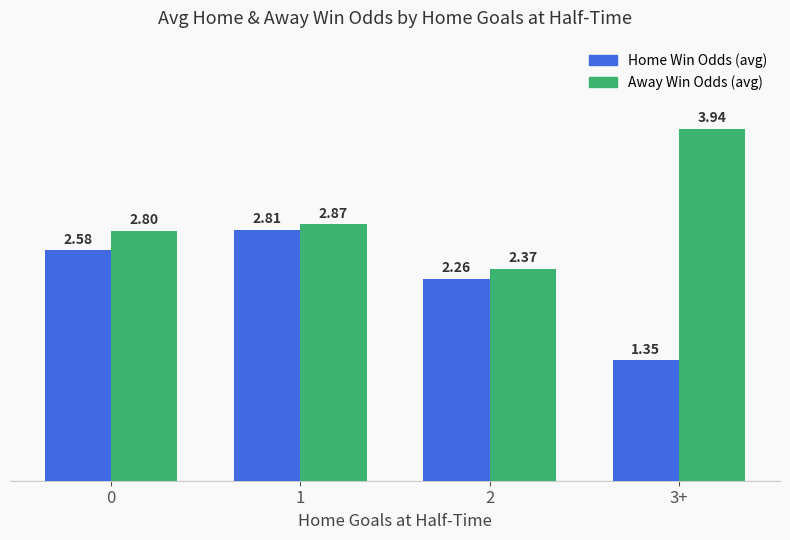

Which series has the widest spread of values?

Away Win Odds (avg)